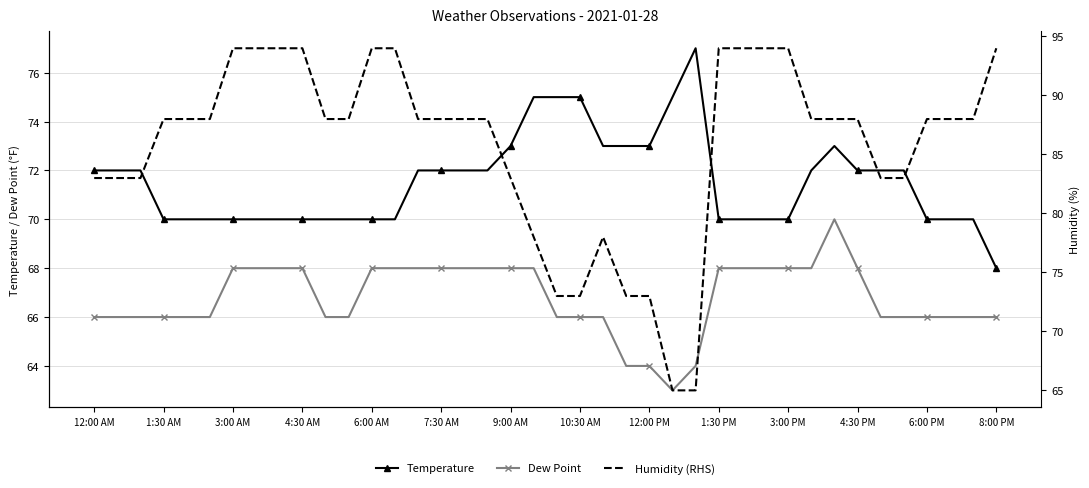

True or false: Dew Point has more than 0 interior local peaks.

True